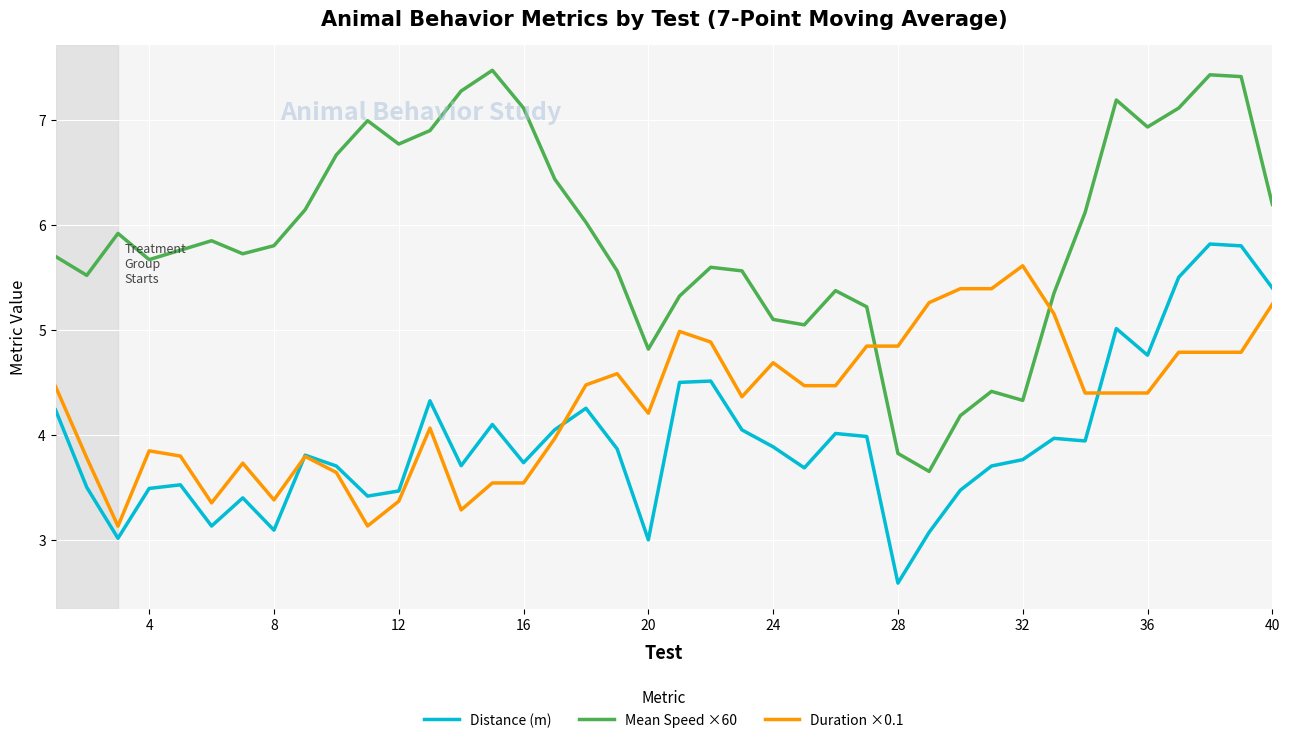

What is the greatest value displayed?

7.5